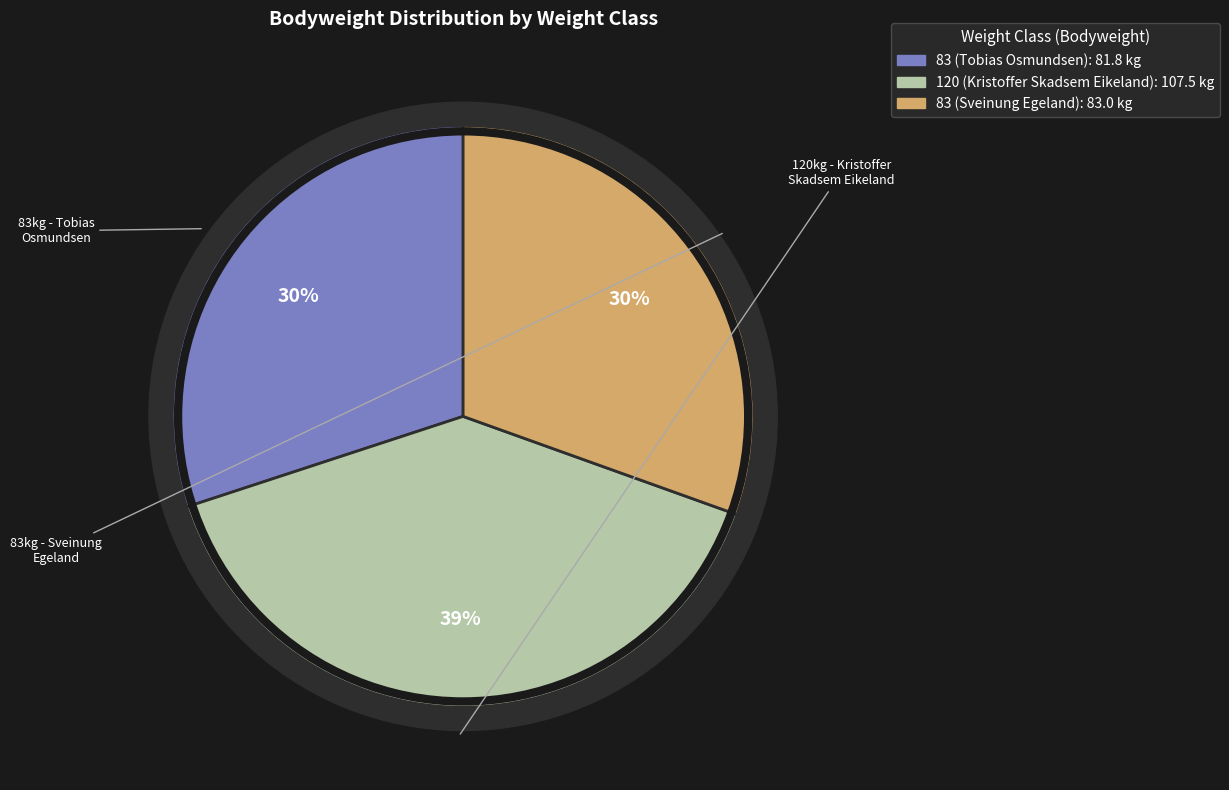

What is the smallest slice in the pie chart?

83 (Tobias Osmundsen)